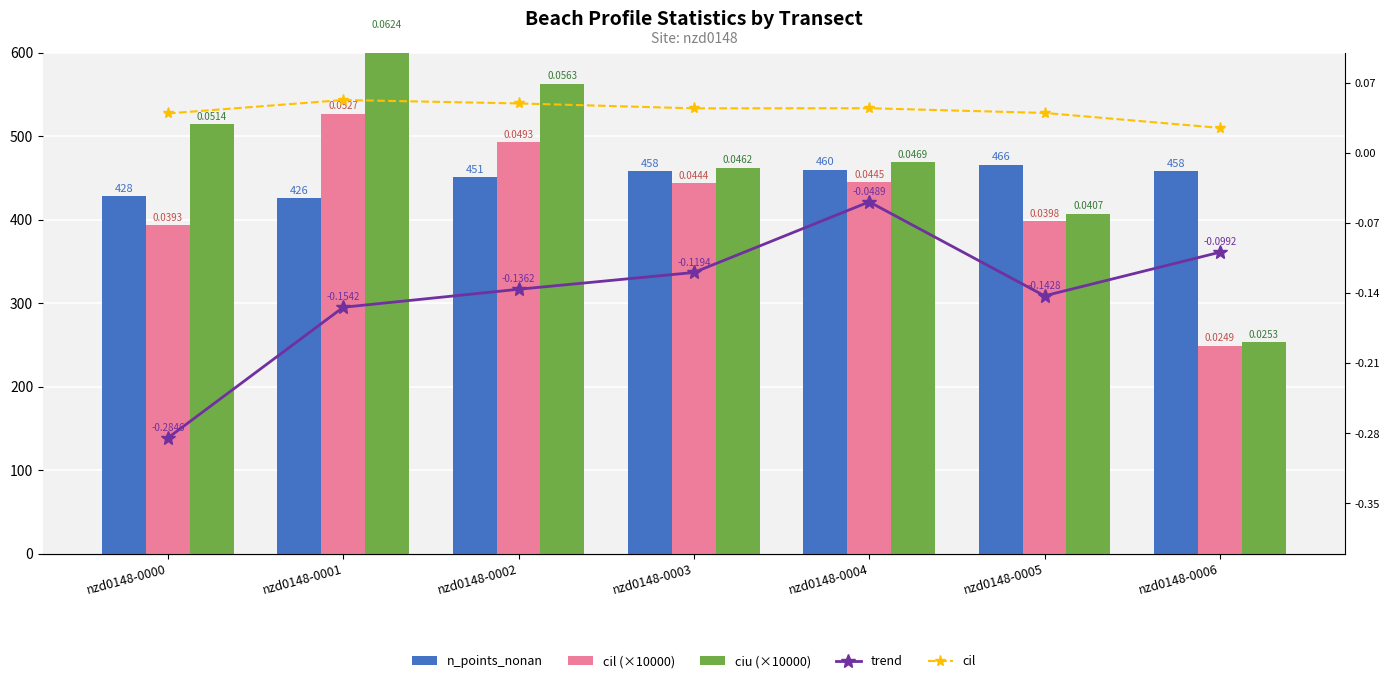

What is the difference between the second highest and minimum values in the cil (×10000) series?

244.0